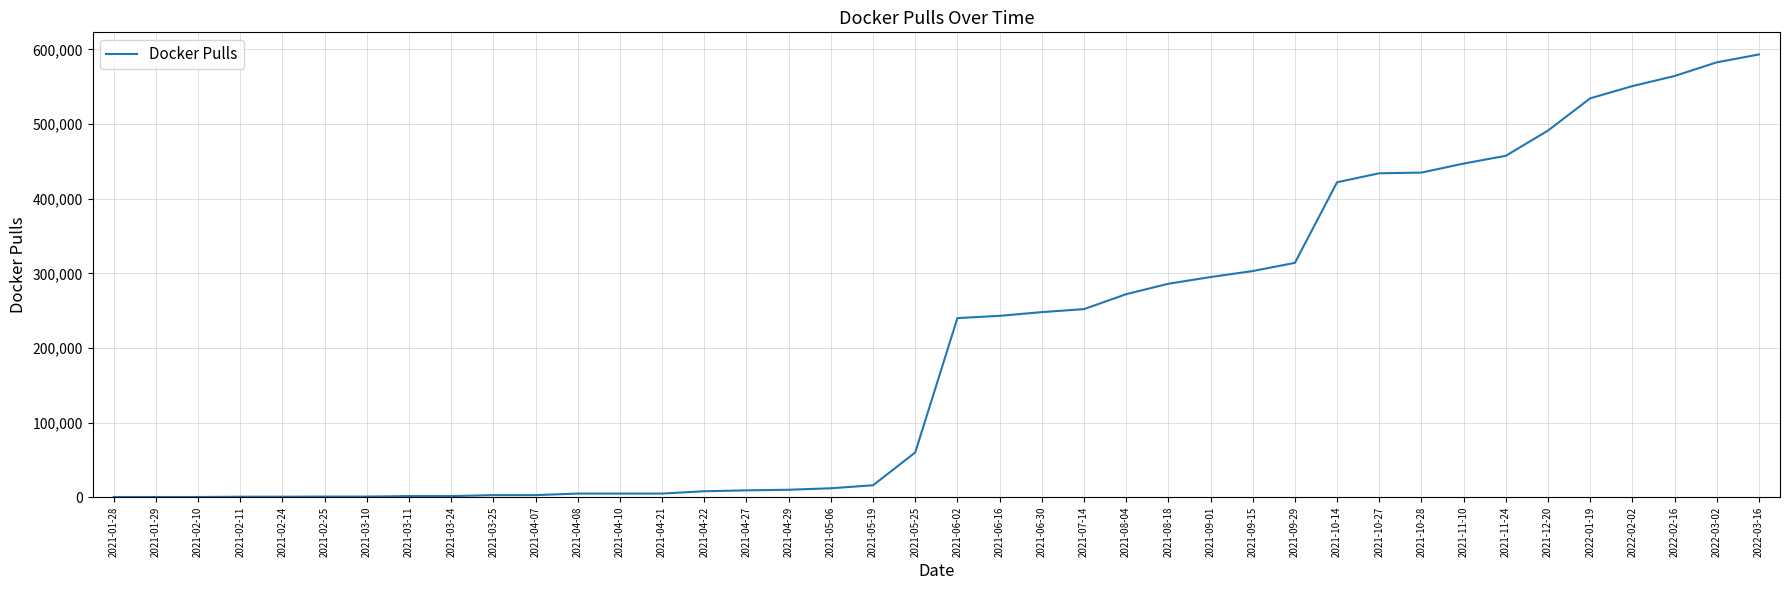

What is the greatest value displayed?

593194